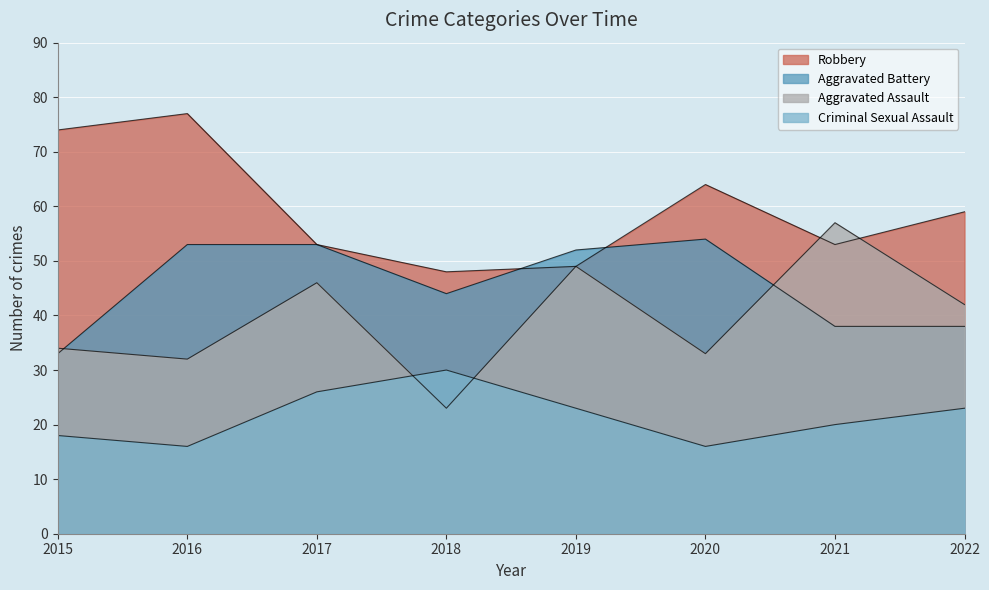

Which has a higher value, 2018 or 2021?

2021